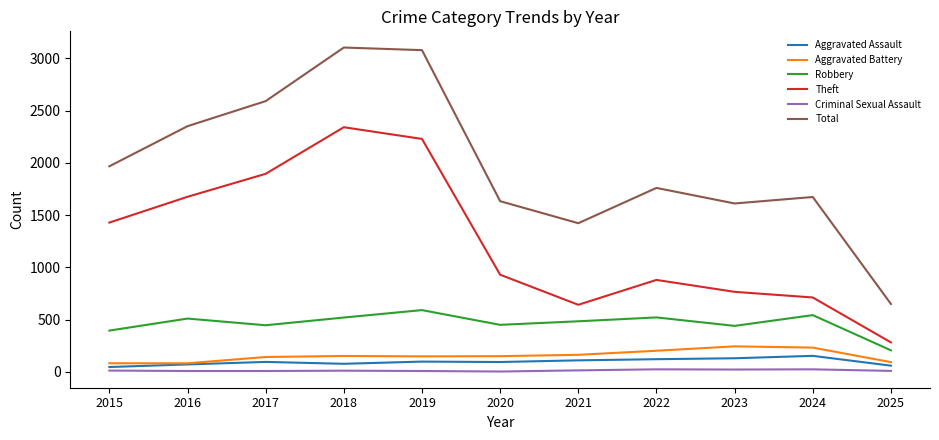

At which category does Robbery reach its first local valley?

2017